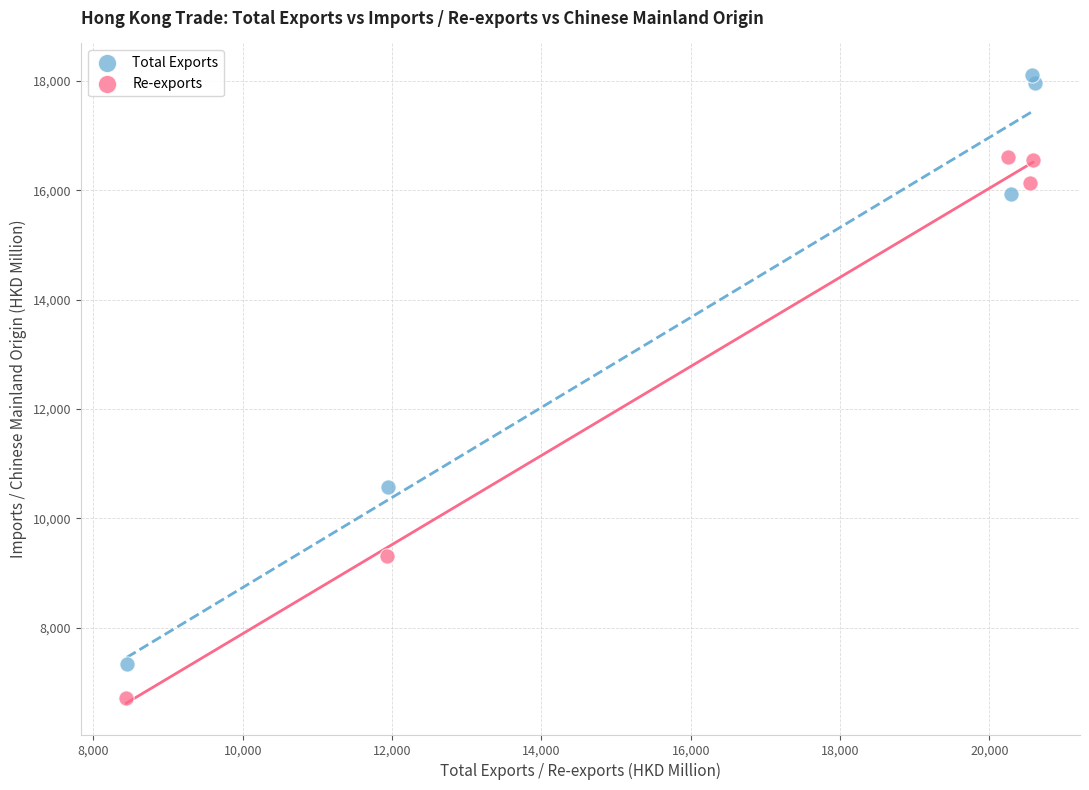

Which series reaches the minimum Y coordinate?

Re-exports